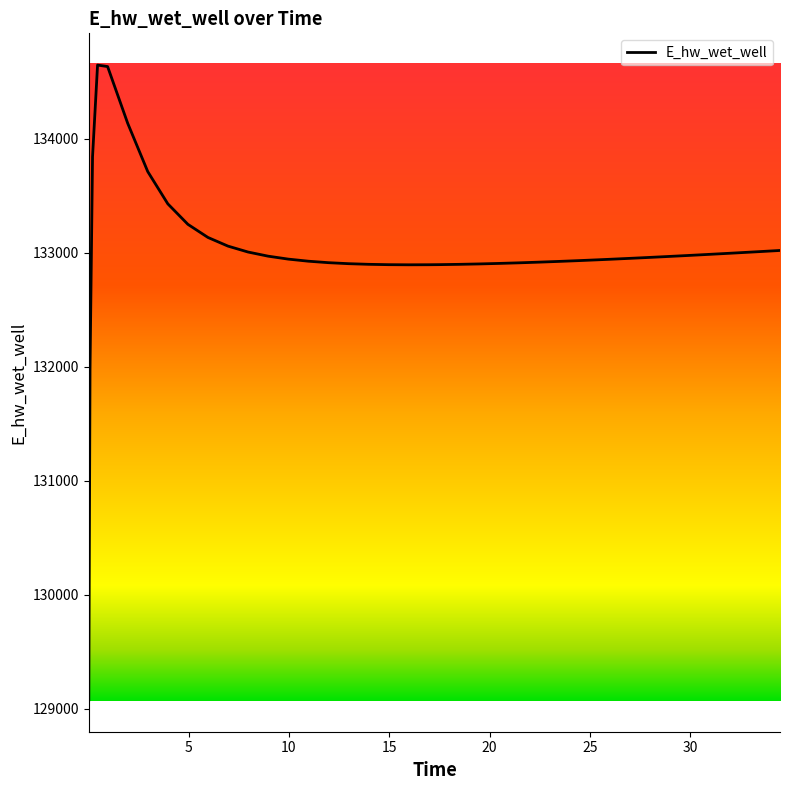

What is the maximum value shown in the chart?

134647.5